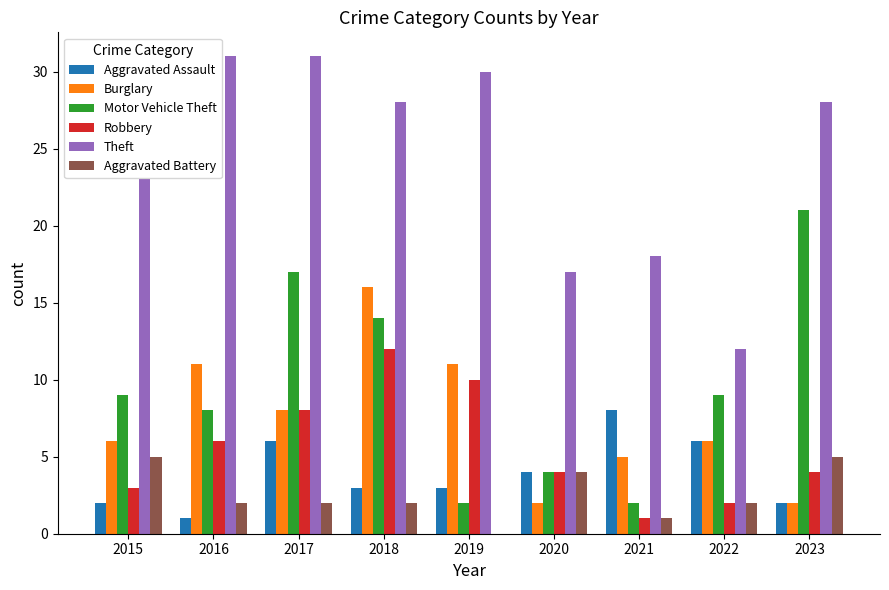

What are all the series names shown in the legend?

Aggravated Assault, Burglary, Motor Vehicle Theft, Robbery, Theft, Aggravated Battery